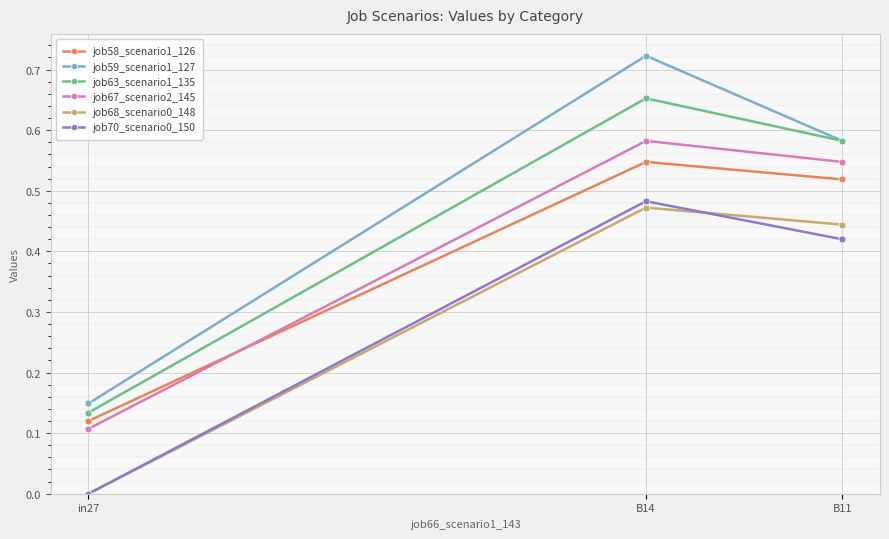

How many values in the job70_scenario0_150 series exceed 0?

2